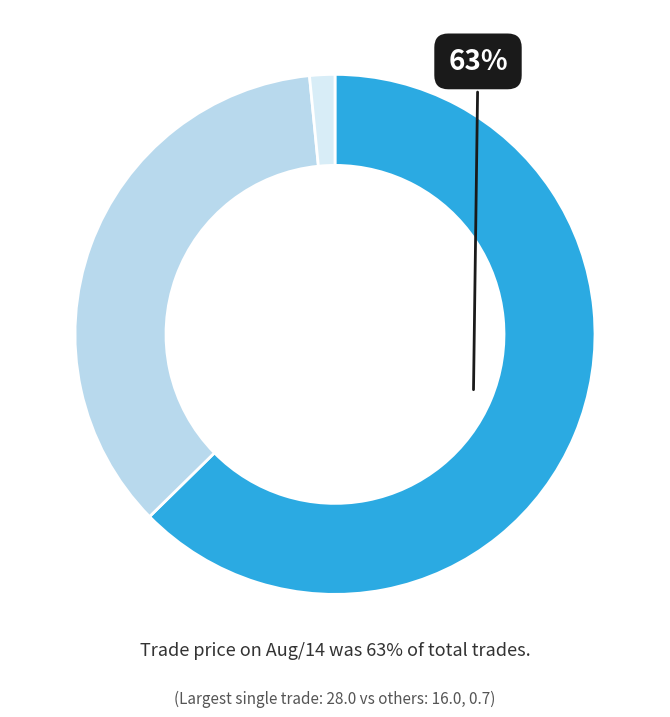

Count the number of slices in the pie.

3